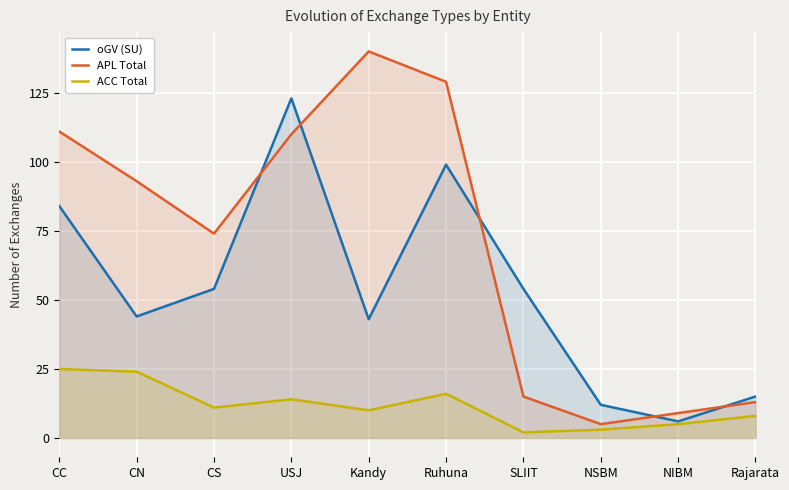

Where is the first local maximum for APL Total?

Kandy